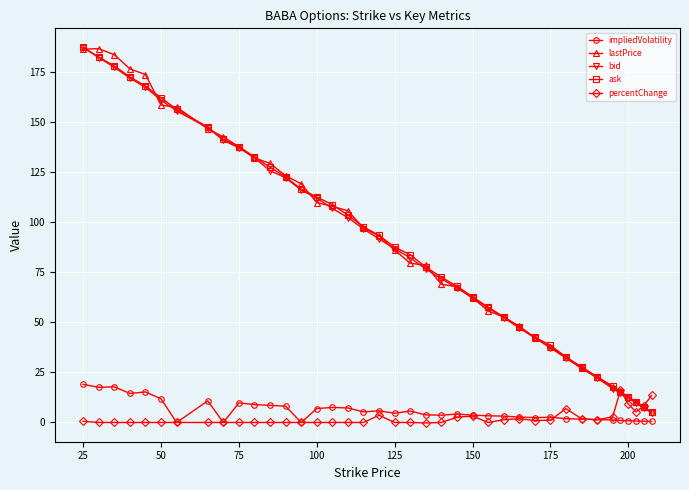

What is the maximum value for impliedVolatility?

19.0